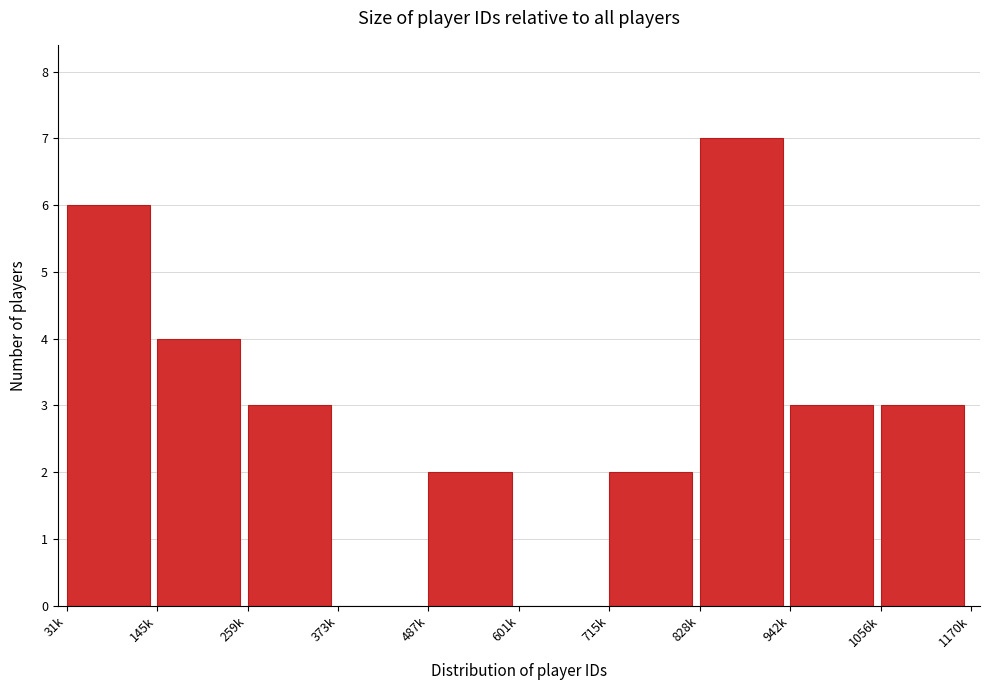

Reading left to right, what are all the values shown in this chart?

31k=6	145k=4	259k=3	373k=0	487k=2	601k=0	715k=2	828k=7	942k=3	1056k=3